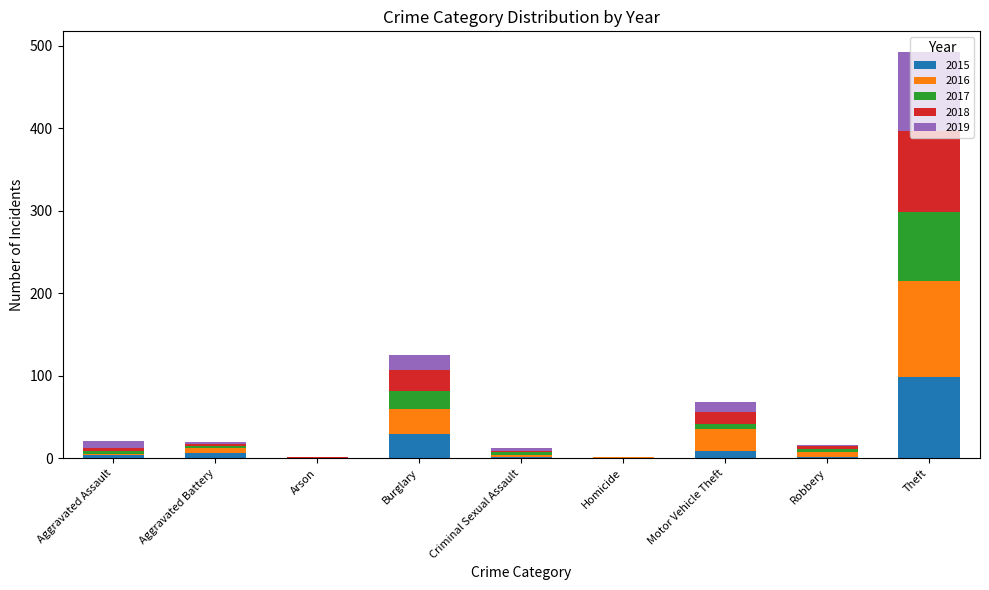

True or false: 2015 has a value of 0 at Arson.

True